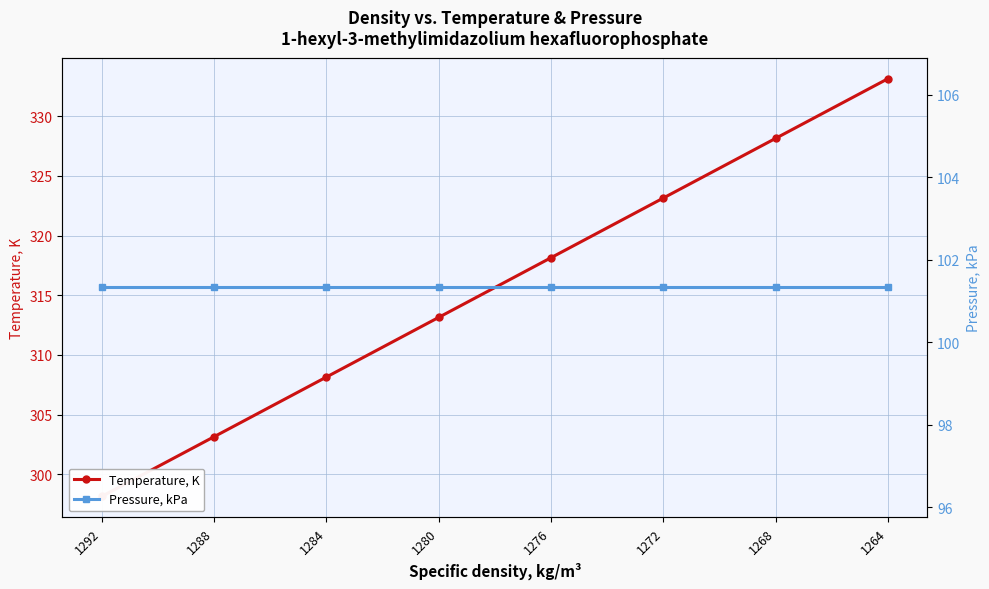

What is the minimum value shown in the chart?

101.3